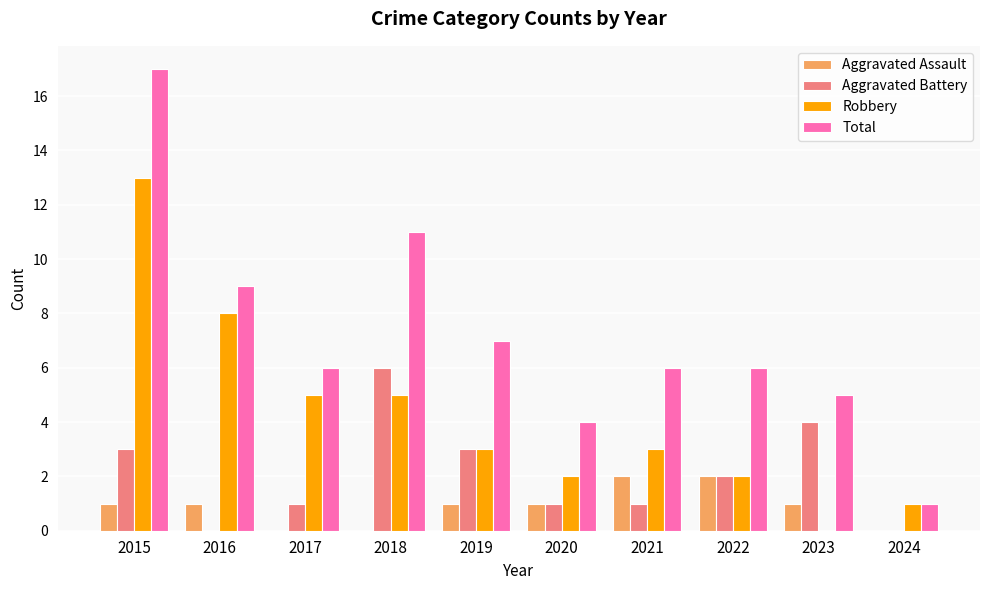

Which label corresponds to the largest value in the chart?

2015